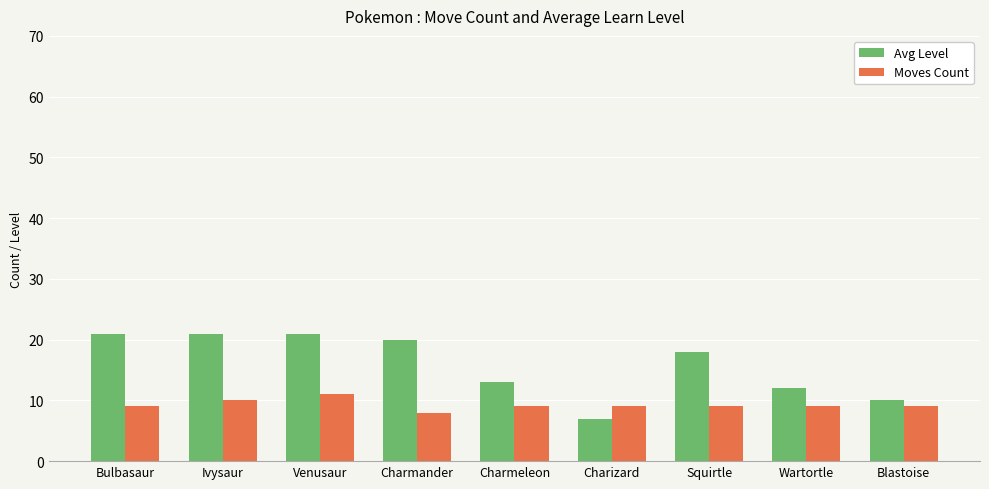

Is it true that Moves Count equals 14 at Charizard?

False